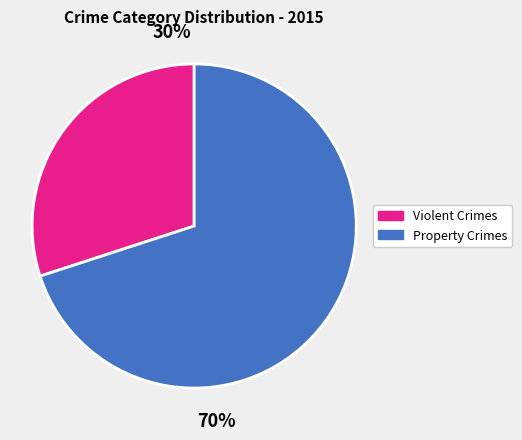

How many slices are in this pie chart?

2